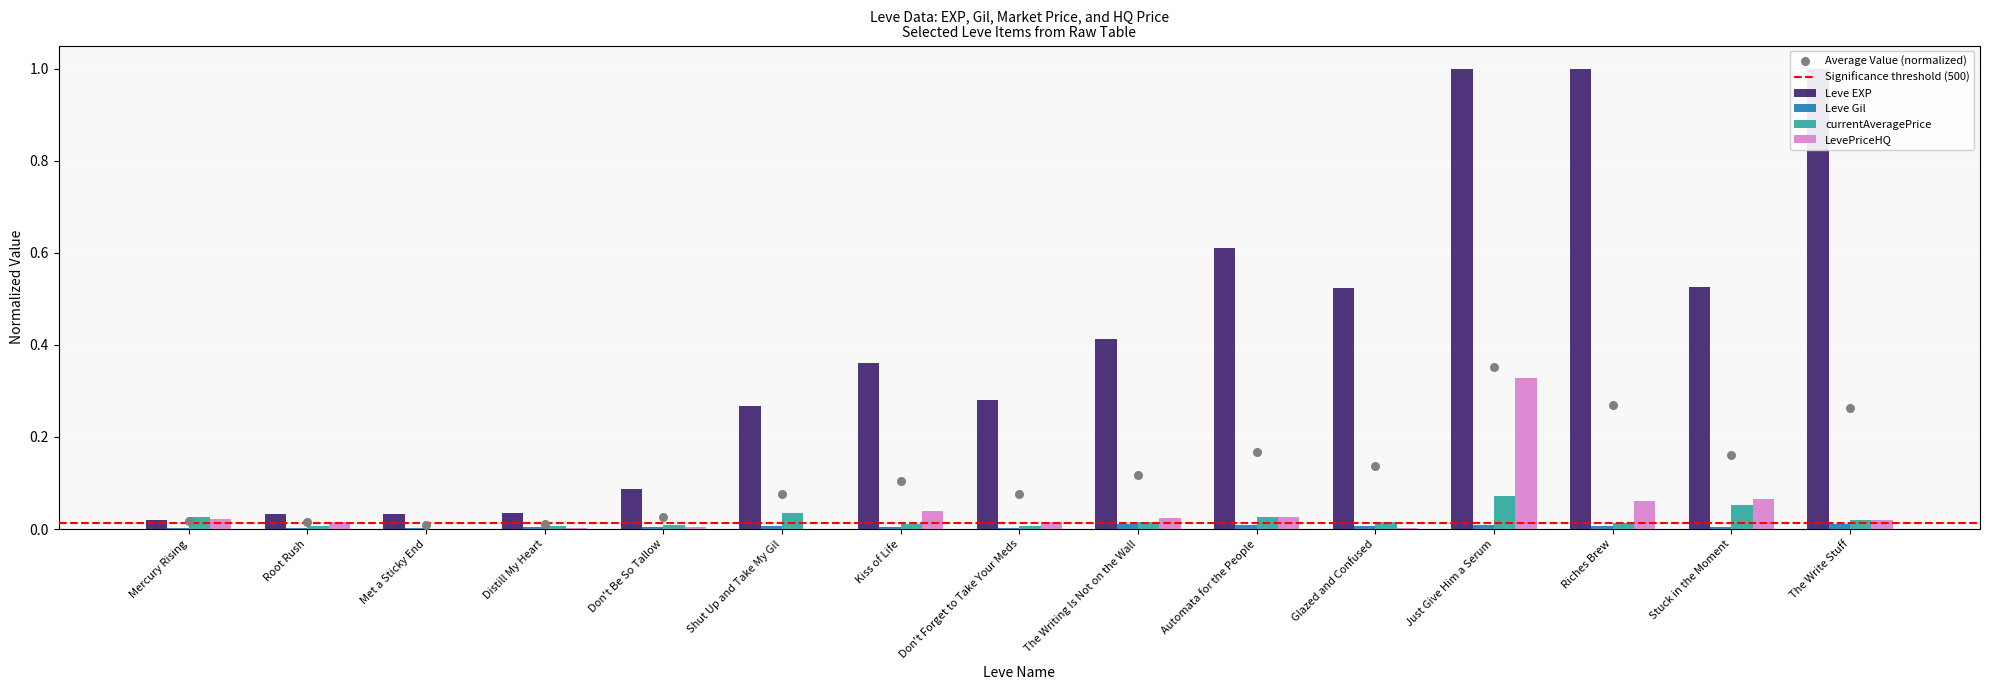

Which series has the widest spread of Y values?

Leve EXP